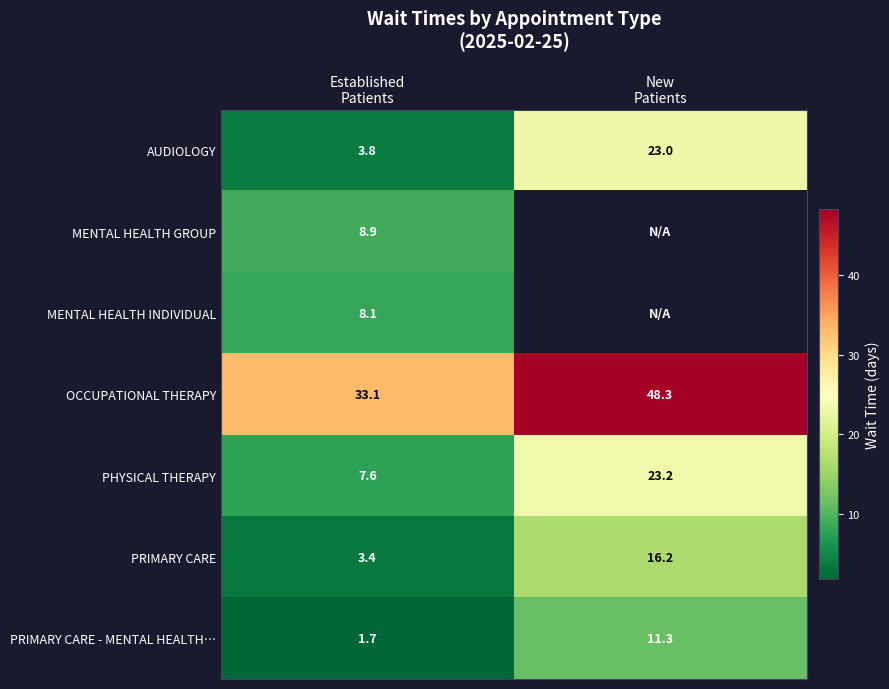

What is the lowest value of the PHYSICAL THERAPY series?

7.6